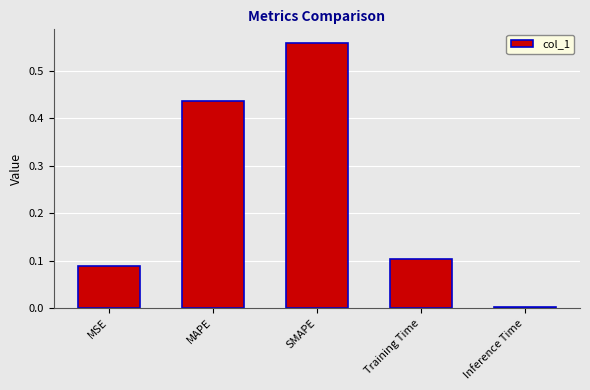

What is the sum of all values?

1.2